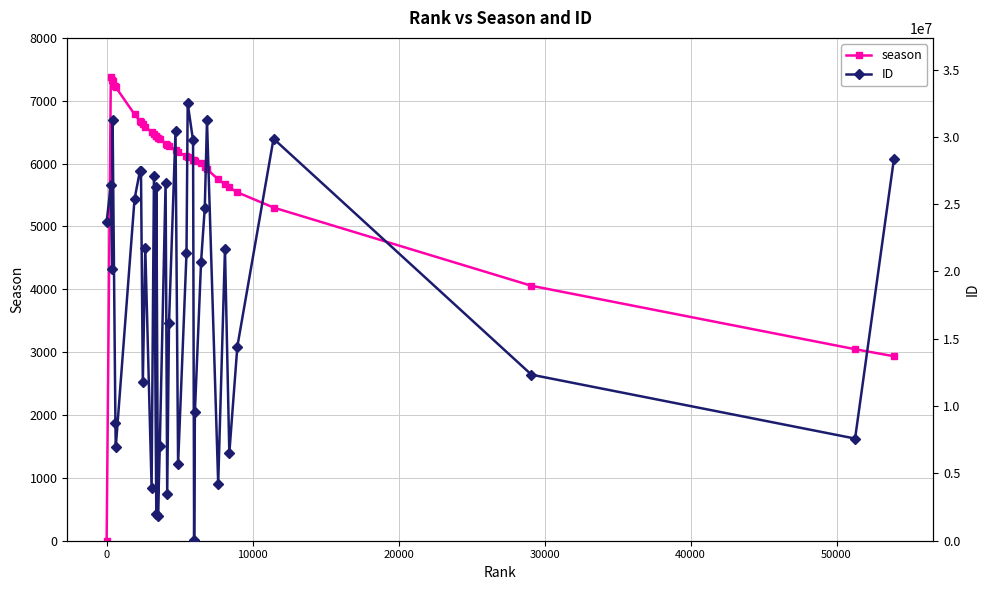

True or false: ID and season cross at least once.

False